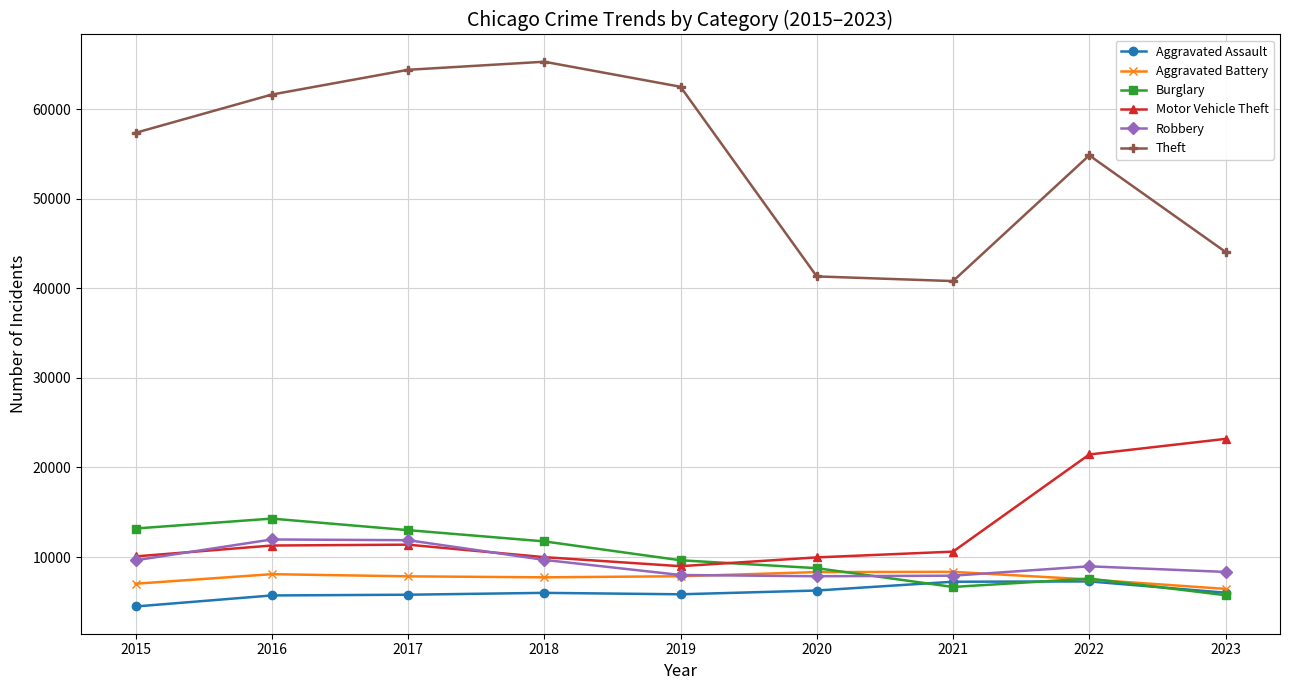

What are all the series names shown in the legend?

Aggravated Assault, Aggravated Battery, Burglary, Motor Vehicle Theft, Robbery, Theft